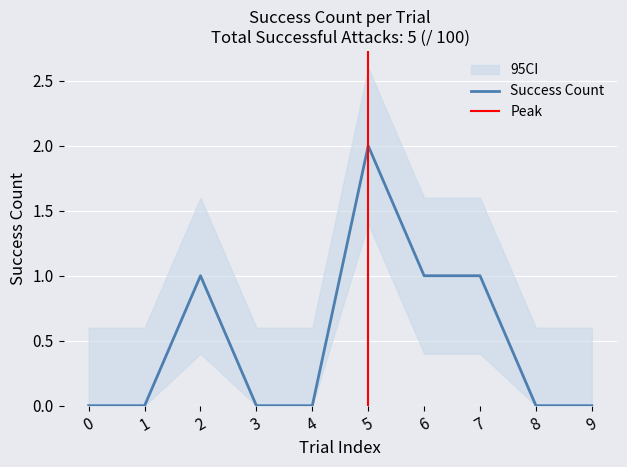

Does the chart display data point markers on the line(s)?

No